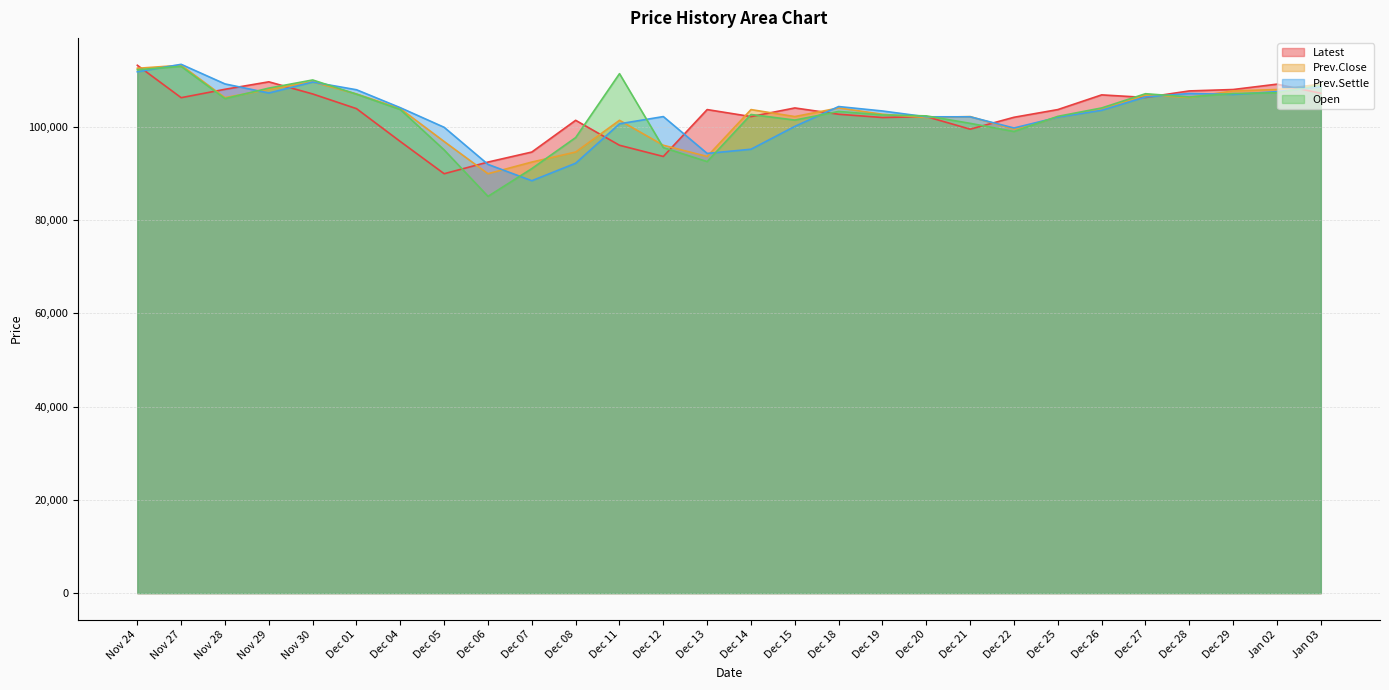

Count the number of categories in the chart.

28